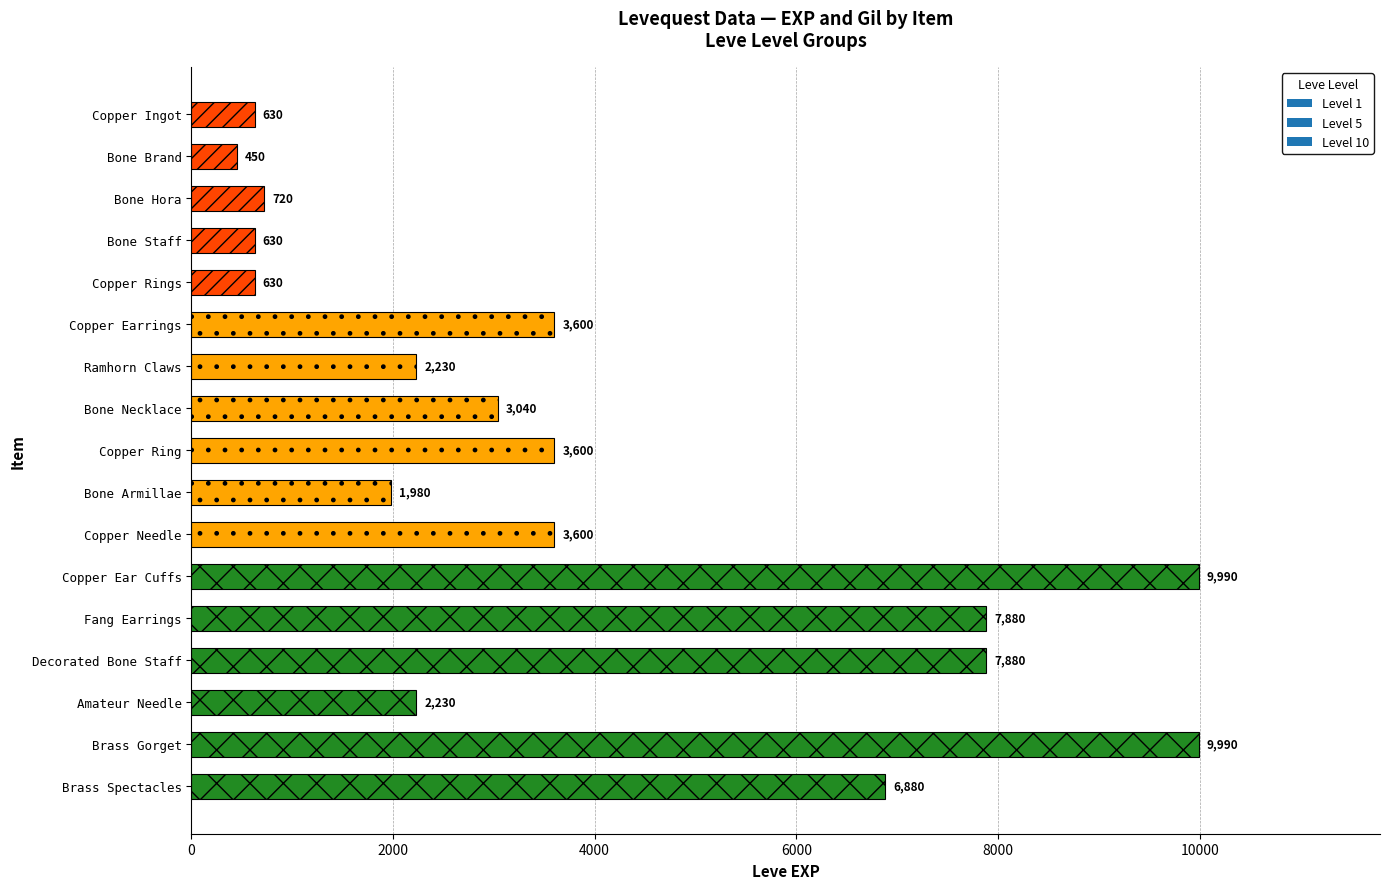

What is the change in value from Ramhorn Claws to Copper Needle?

+1370